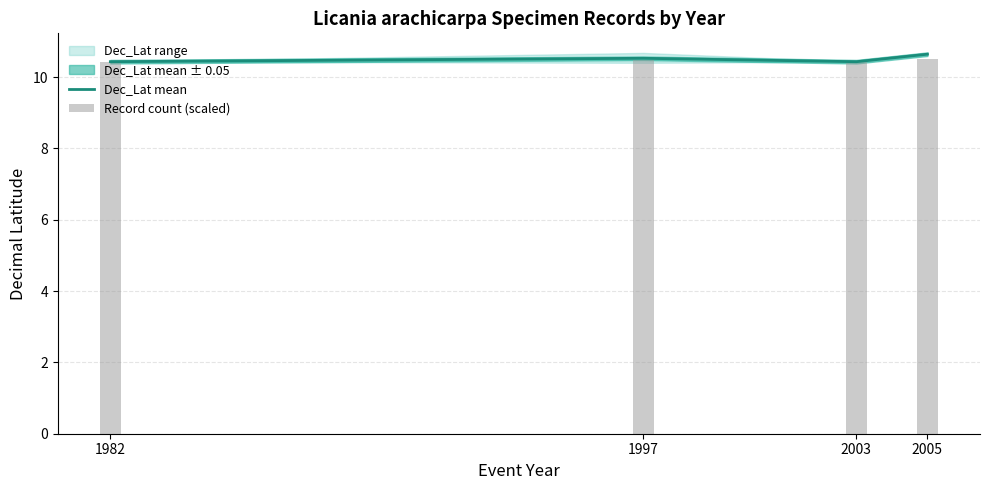

Which has a higher value, 2005 or 1997?

2005